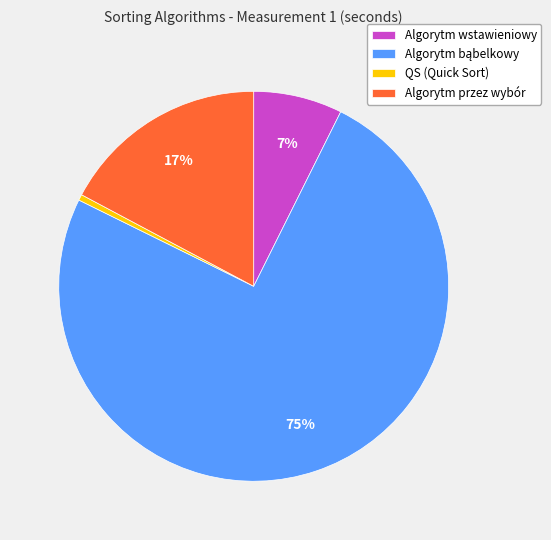

What is the smallest slice in the pie chart?

QS (Quick Sort)